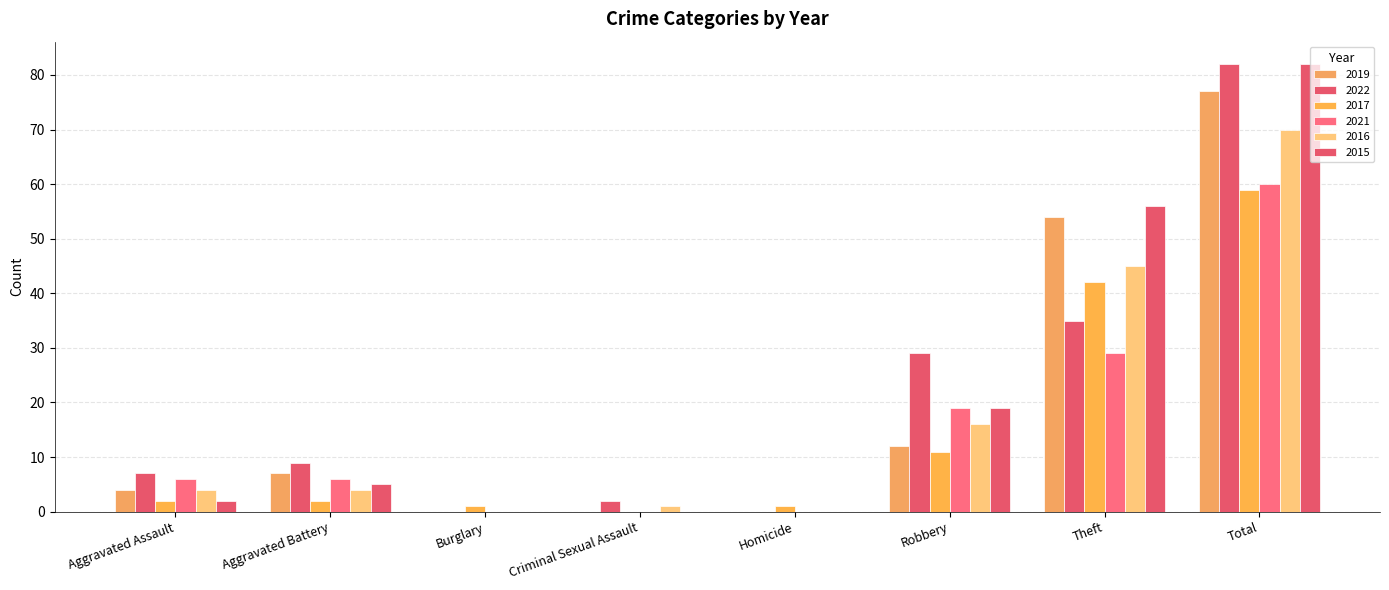

How many groups of bars are there?

8